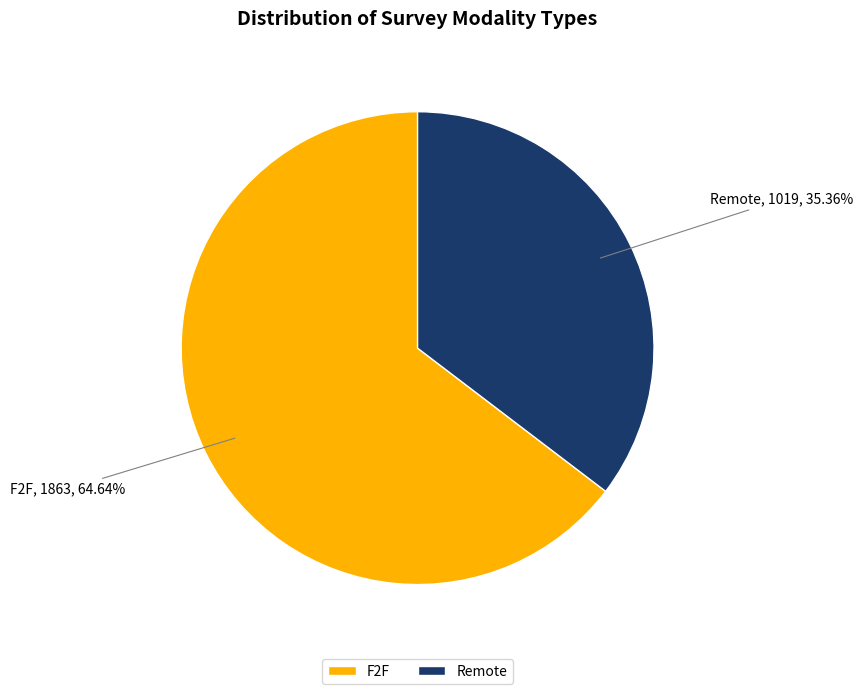

How many slices are in this pie chart?

2